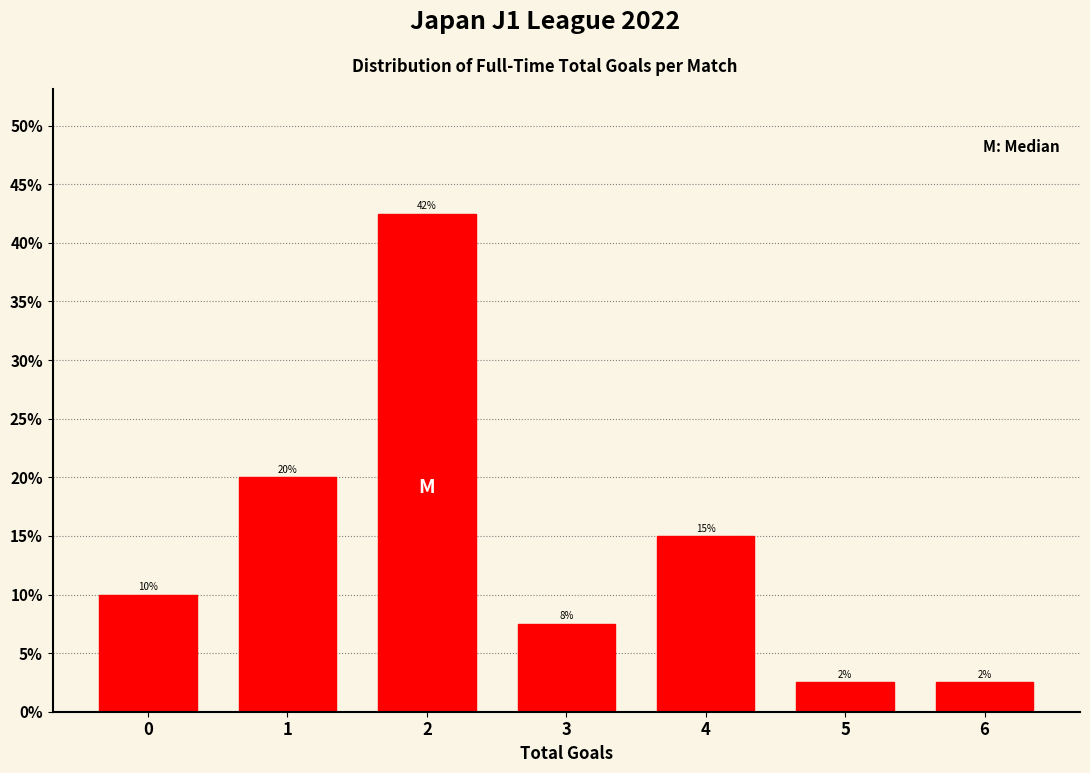

Are the bars horizontal?

No